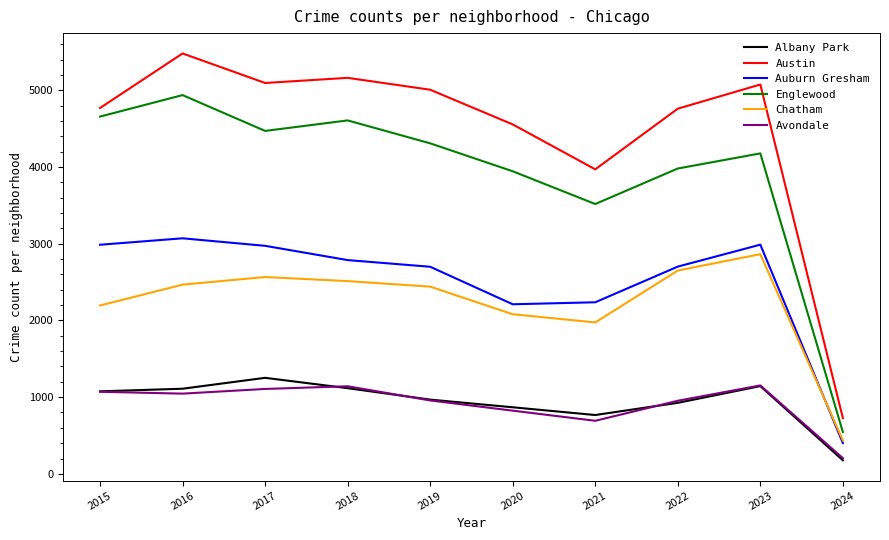

The Austin series shows 5096 at 2017. True or false?

True